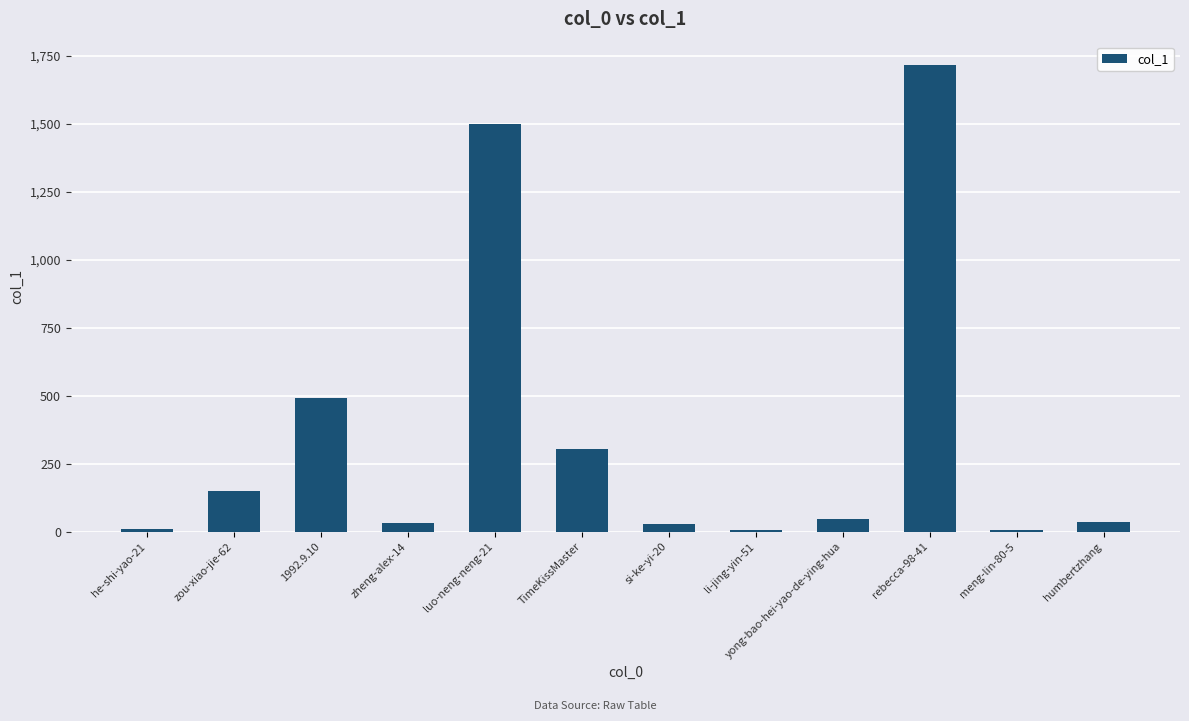

What is the change in value from 1992.9.10 to rebecca-98-41?

+1223